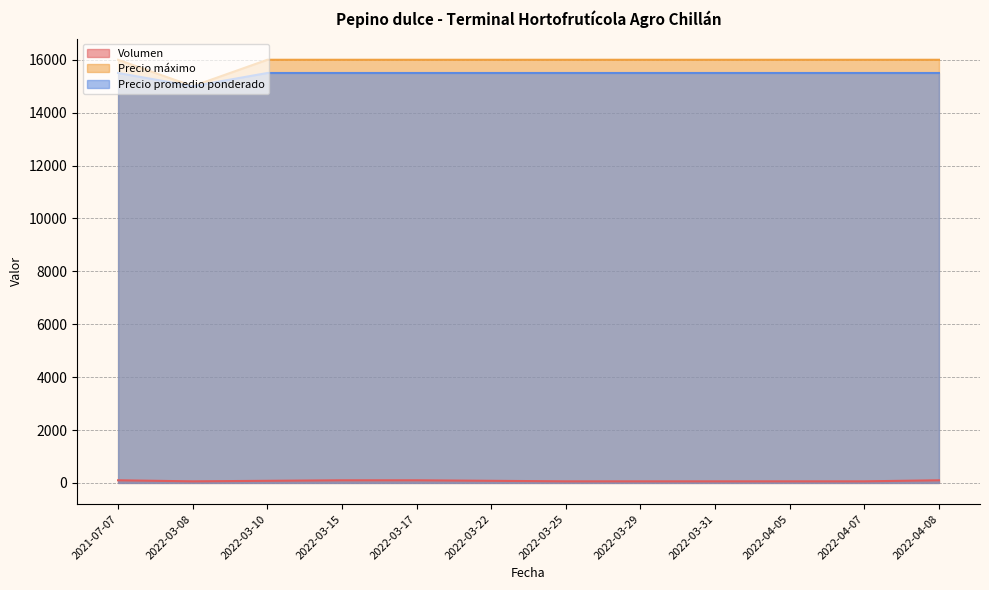

What is the value of the Precio promedio ponderado point at the 9th from the left?

15500